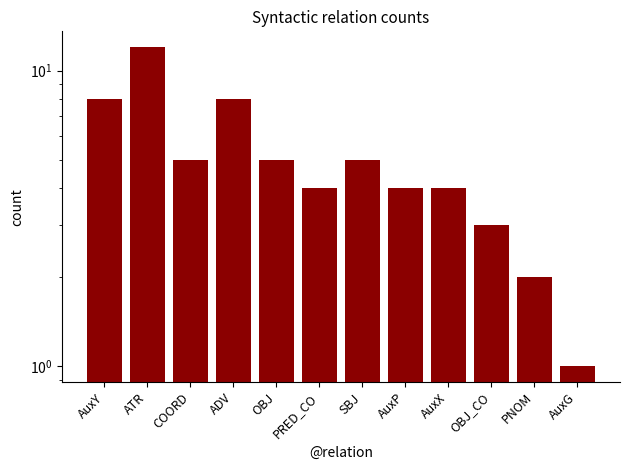

At which label does the data first exceed 5?

AuxY